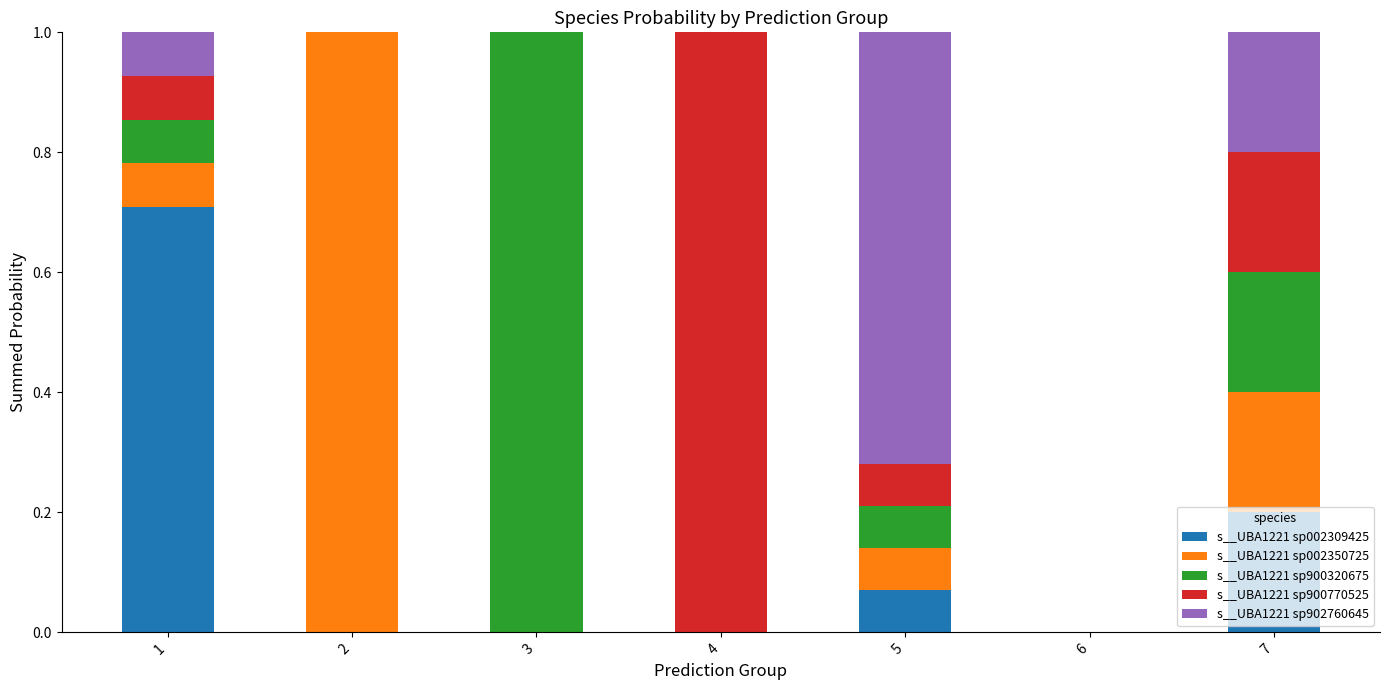

What is the total value across all series at 3?

1.0